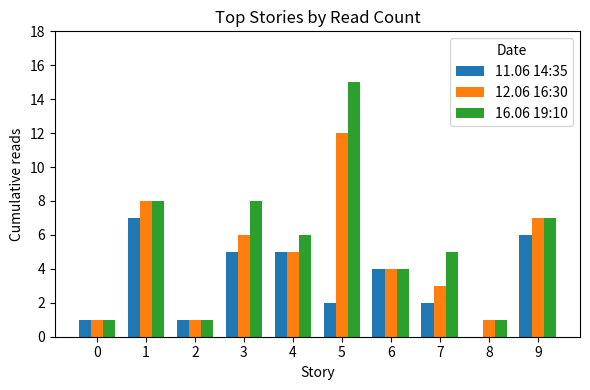

Reading left to right, list all the values displayed in this chart.

11.06 14:35: 1	7	1	5	5	2	4	2	0	6
12.06 16:30: 1	8	1	6	5	12	4	3	1	7
16.06 19:10: 1	8	1	8	6	15	4	5	1	7